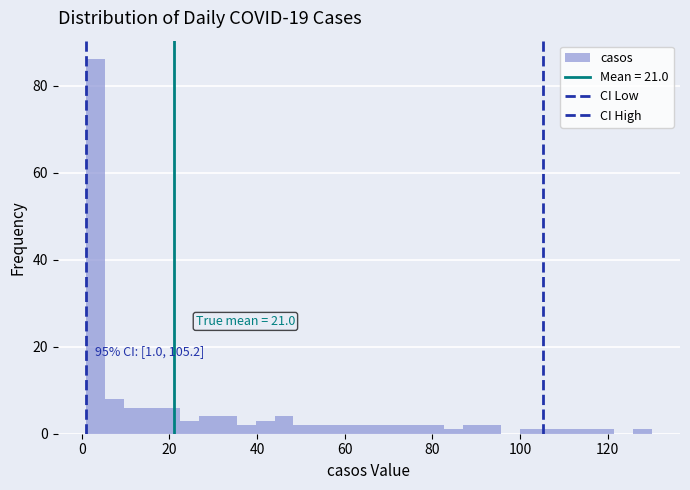

Around what value on the x-axis is the tallest bar? Give the approximate position of its centre, as read against the axis.

4